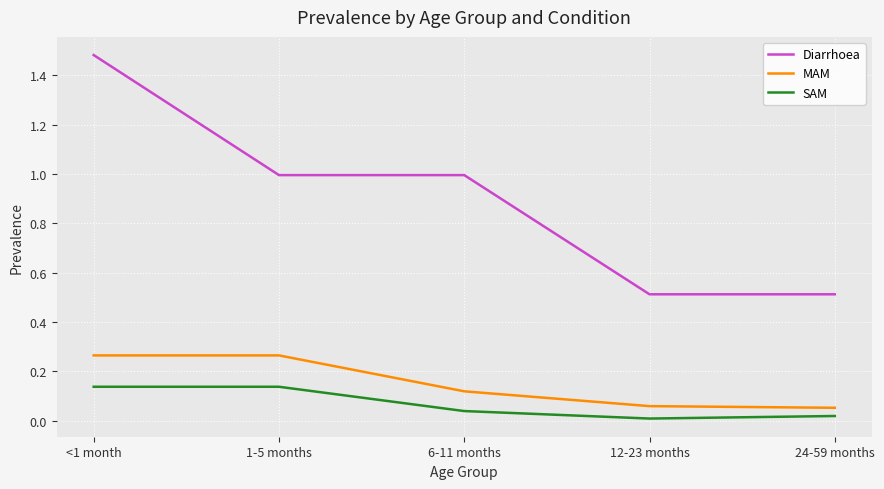

True or false: SAM and Diarrhoea cross at least once.

False